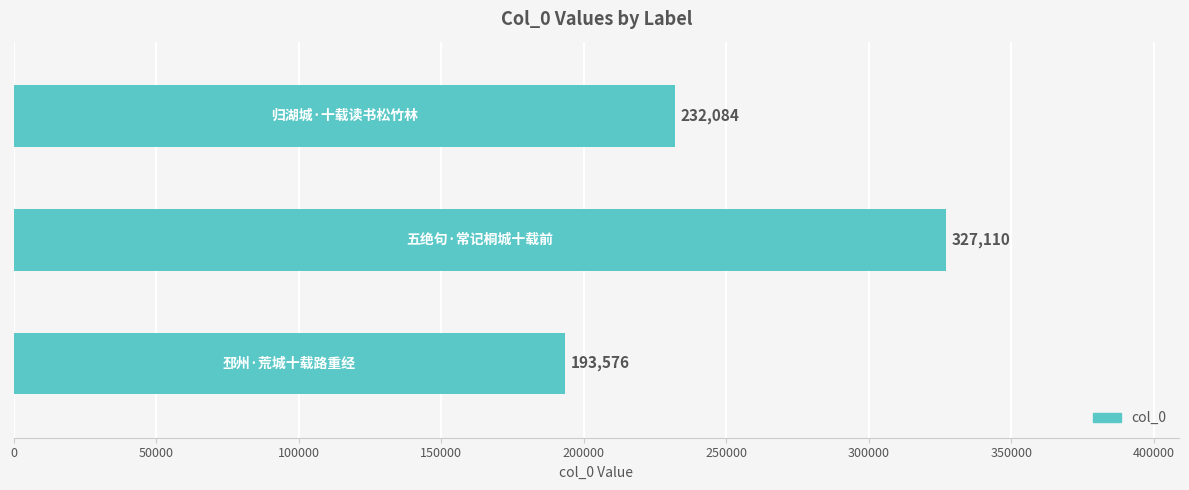

What is the difference between the maximum and minimum values?

133534